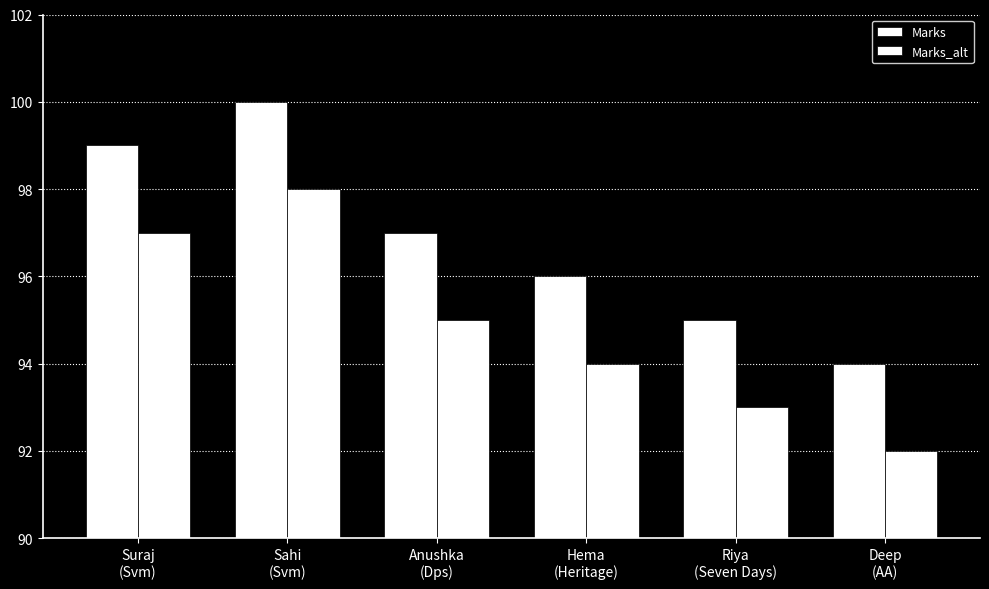

What is the approximate value of Marks_alt at Suraj
(Svm)?

97